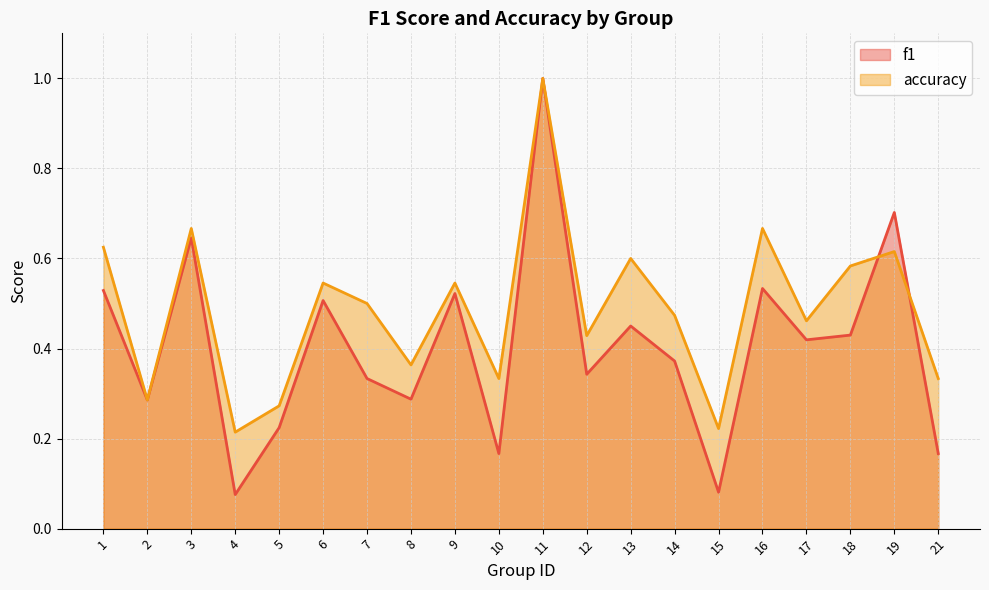

The value of f1 at 17 is 0.6. True or false?

False